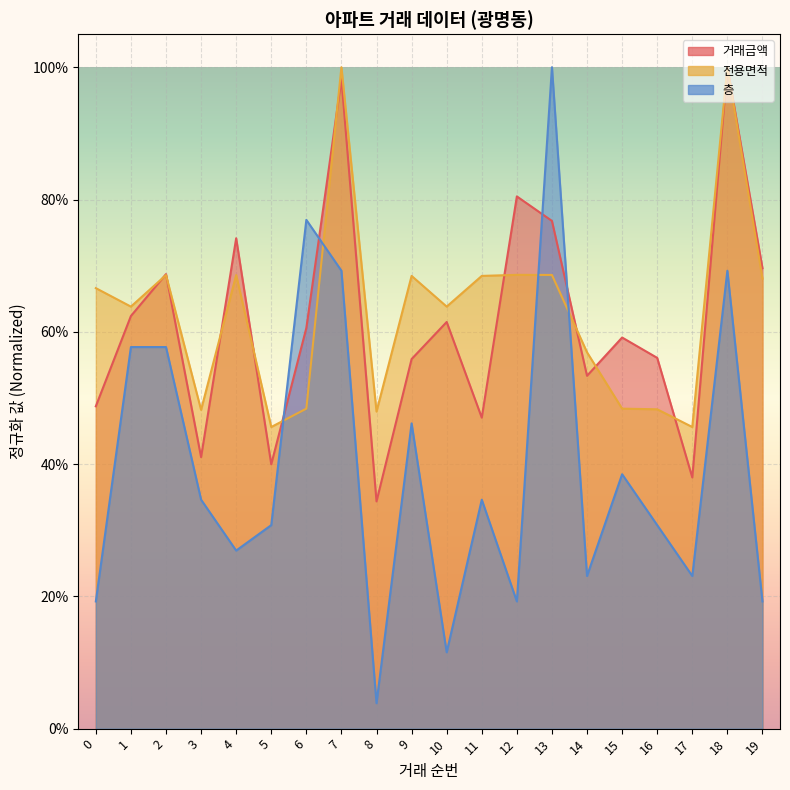

How many data points does each series have?

20